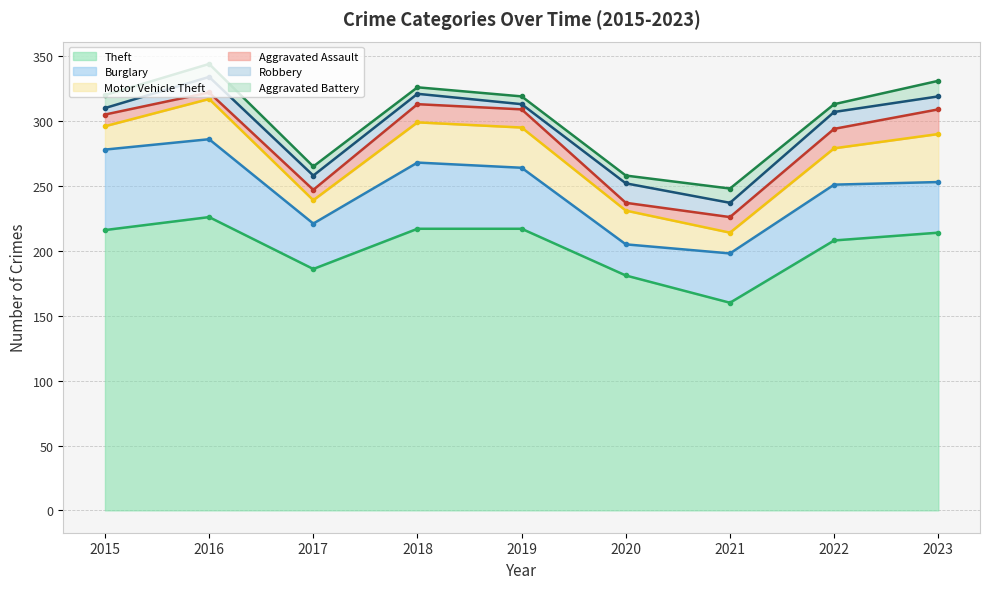

Reading left to right, what are all the values shown in this chart?

Theft: 216	226	186	217	217	181	160	208	214
Burglary: 62	60	35	51	47	24	38	43	39
Motor Vehicle Theft: 18	31	18	31	31	26	16	28	37
Aggravated Assault: 9	5	8	14	14	6	12	15	19
Robbery: 5	12	11	8	4	15	11	13	10
Aggravated Battery: 10	10	7	5	6	6	11	6	12